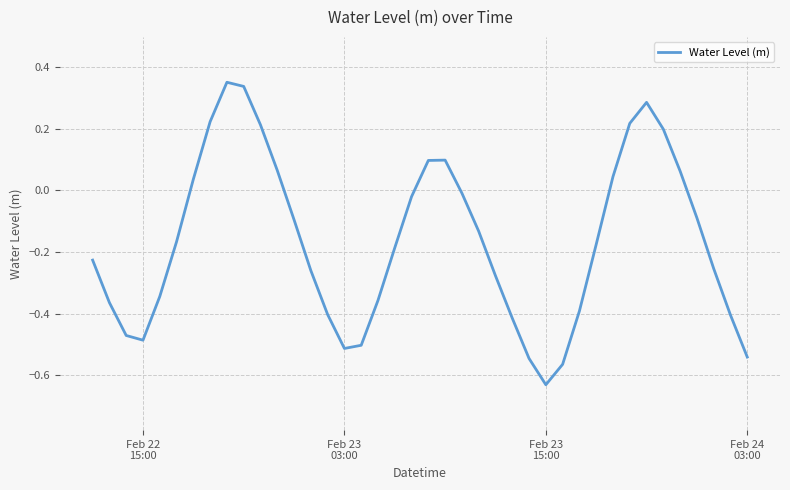

What is the difference between the maximum and minimum values?

1.0